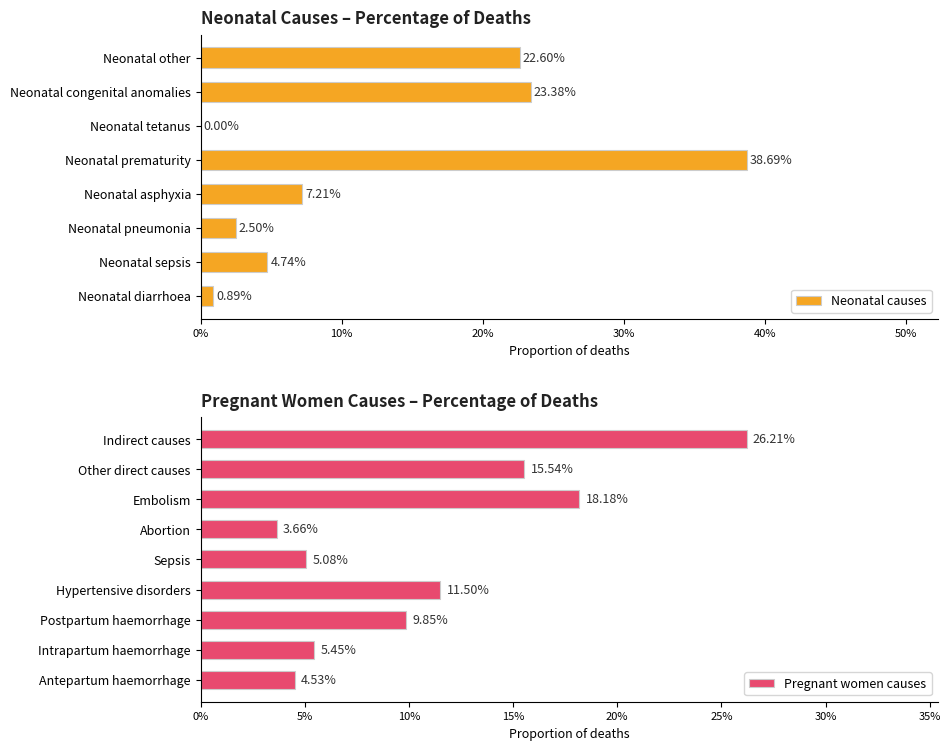

The value at Neonatal diarrhoea is 0.0. True or false?

False